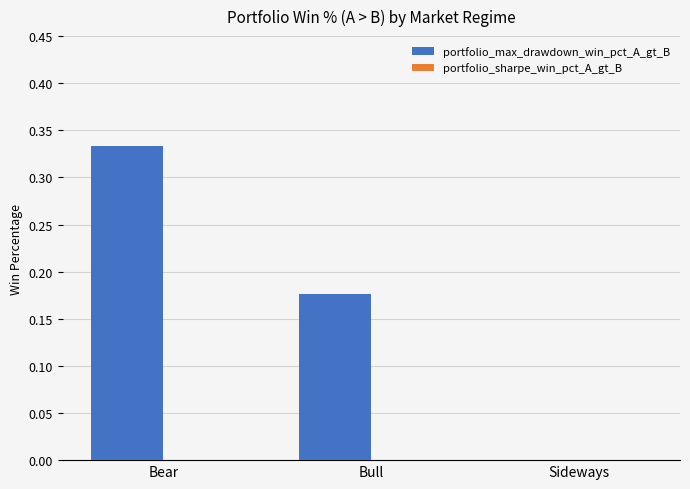

Between Bear and Sideways, which is larger?

Bear